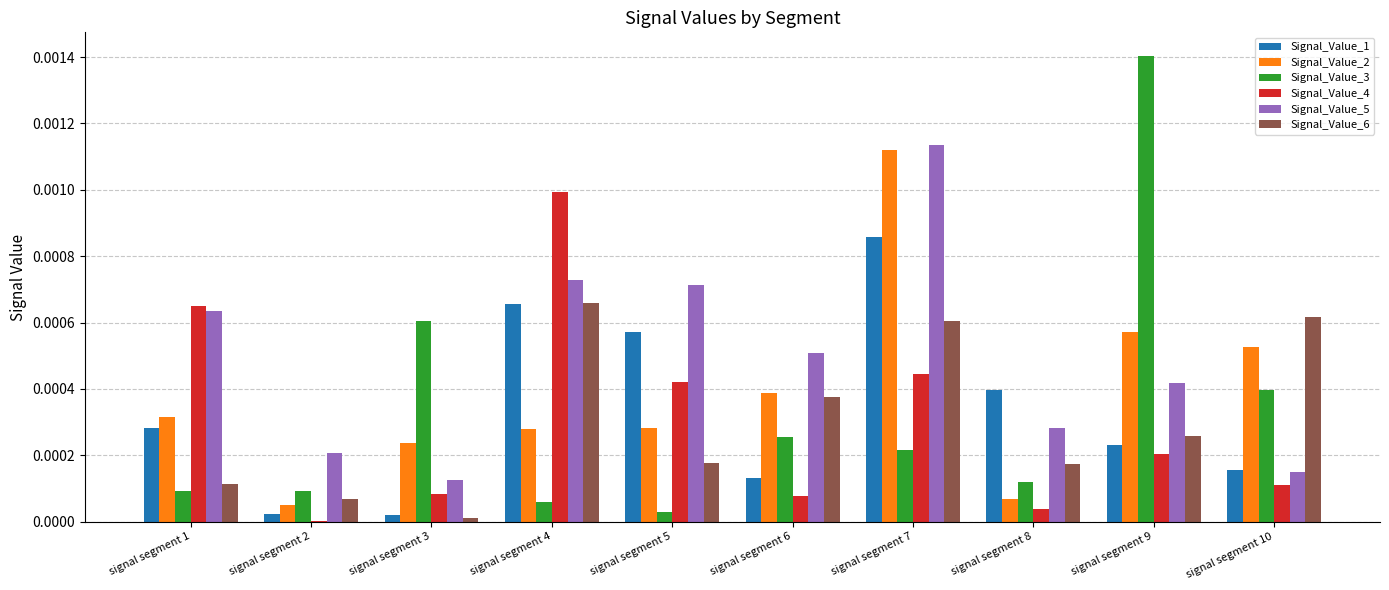

How many groups of bars are there?

10